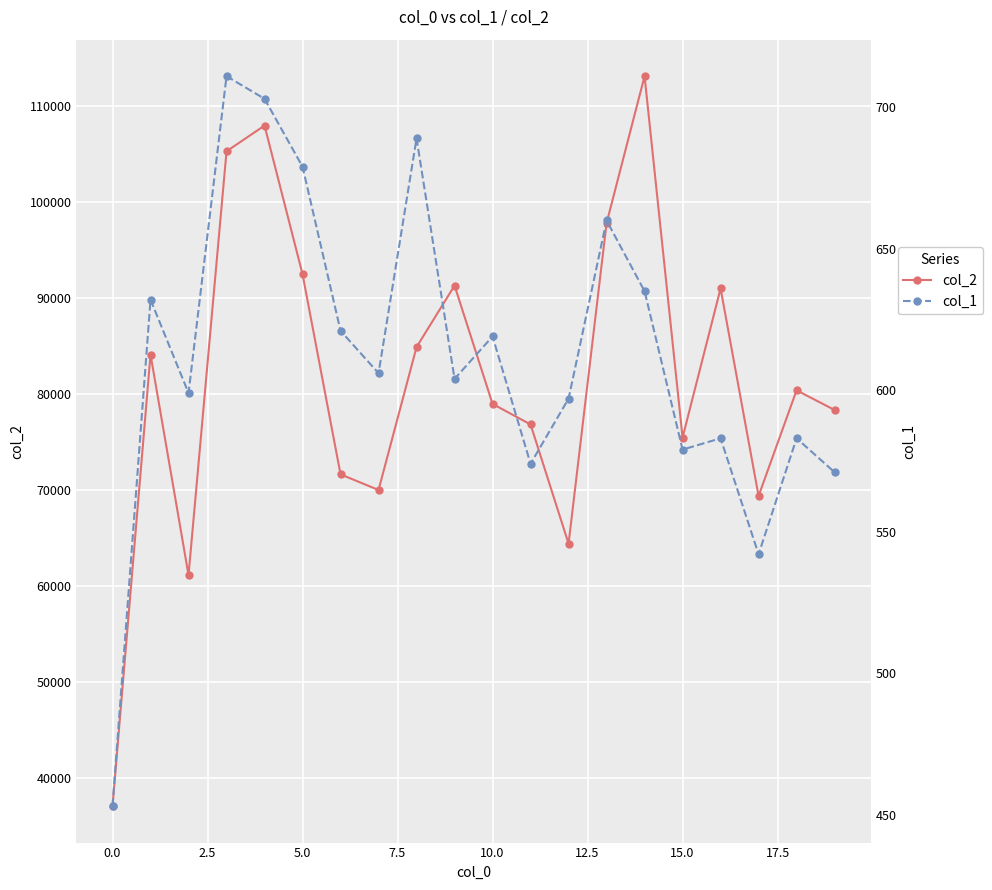

At 15, list the series in order from largest to smallest.

col_2, col_1